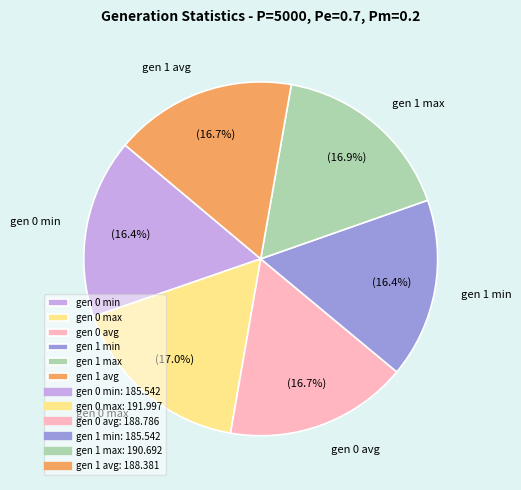

What is the ratio of the value at gen 1 min to the value at gen 0 avg?

1.0